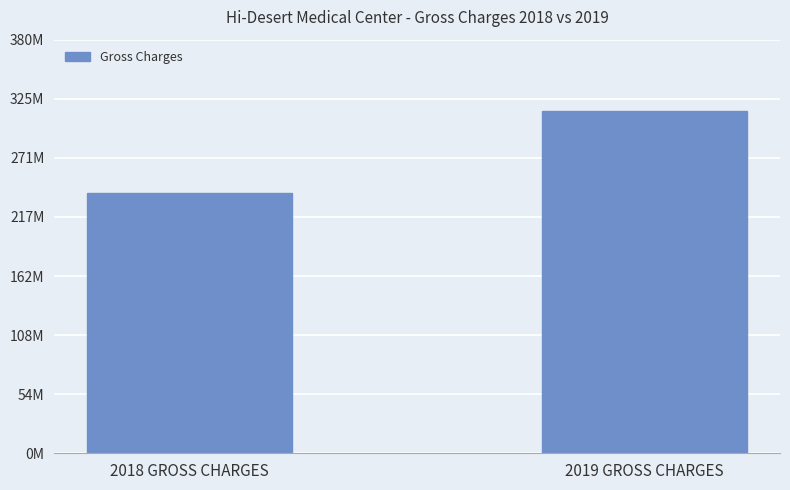

Does the chart contain any negative values?

No